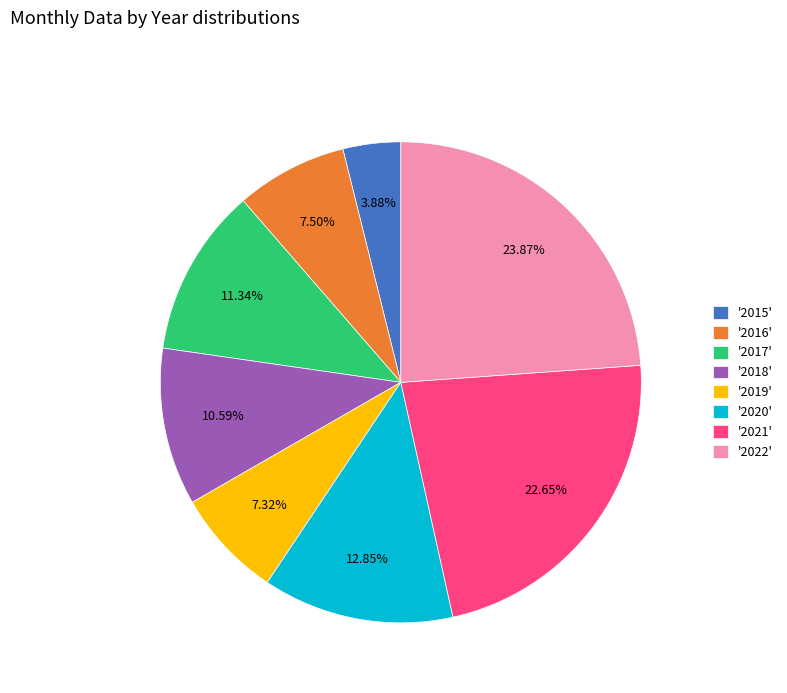

To the nearest percent, what is the difference between the largest and smallest slice percentages?

20%